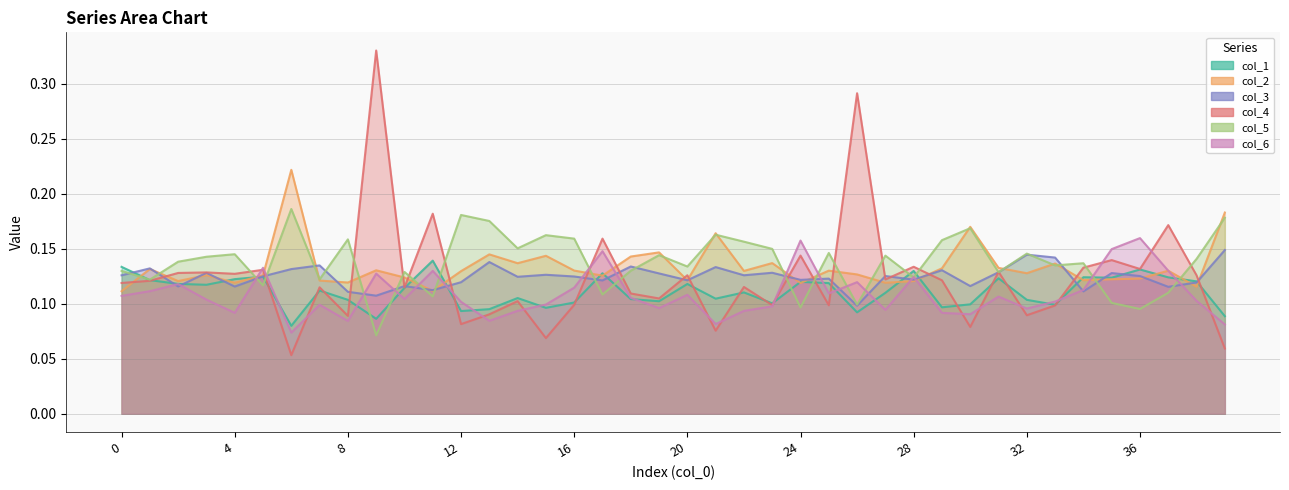

At which category does col_4 reach its first local peak?

3